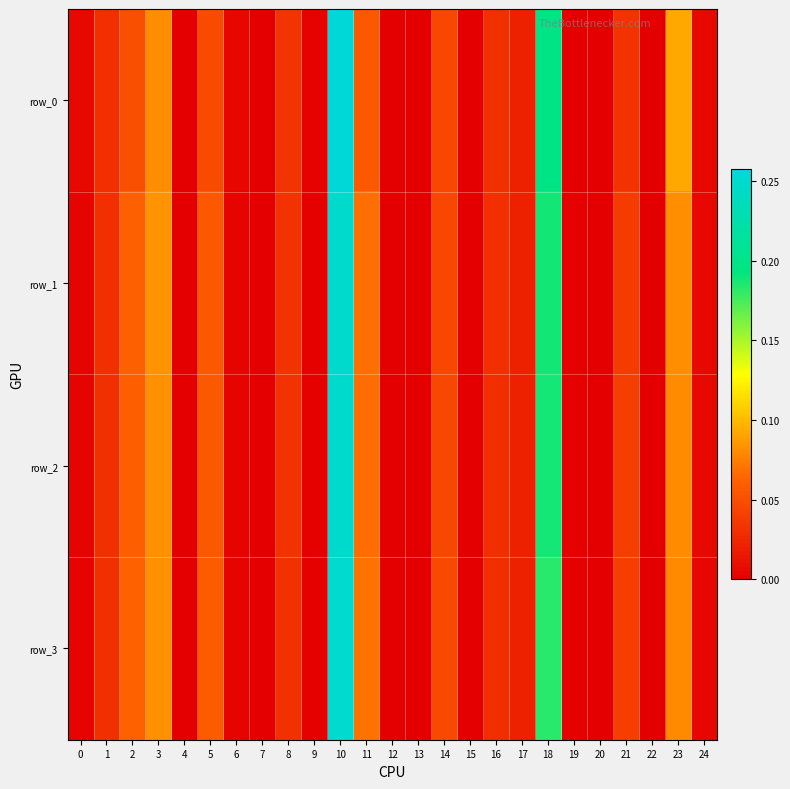

Is the value of row_1 at 20 greater than the value of row_2 at 9?

No